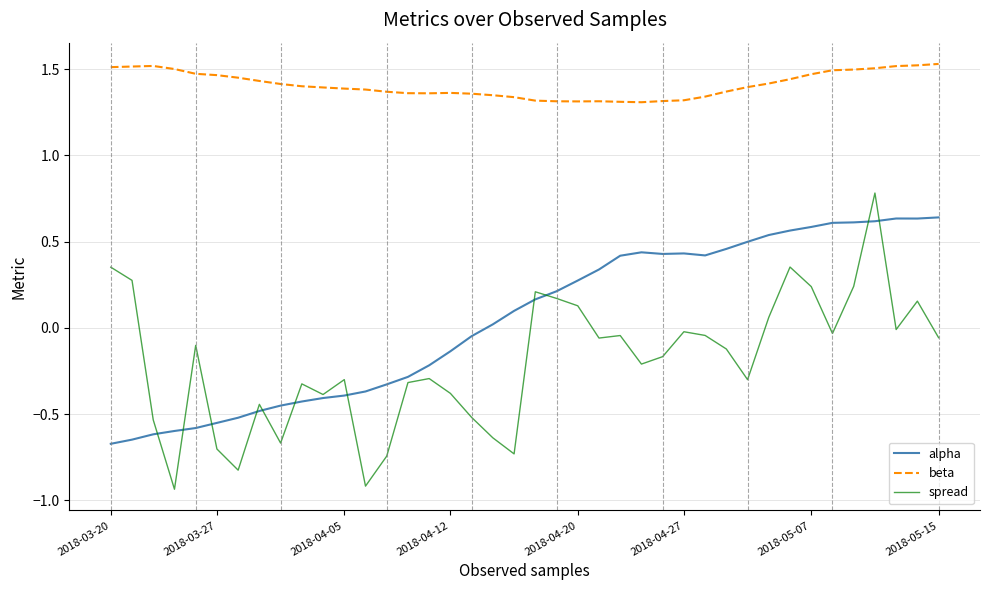

How many distinct data groups are displayed?

3